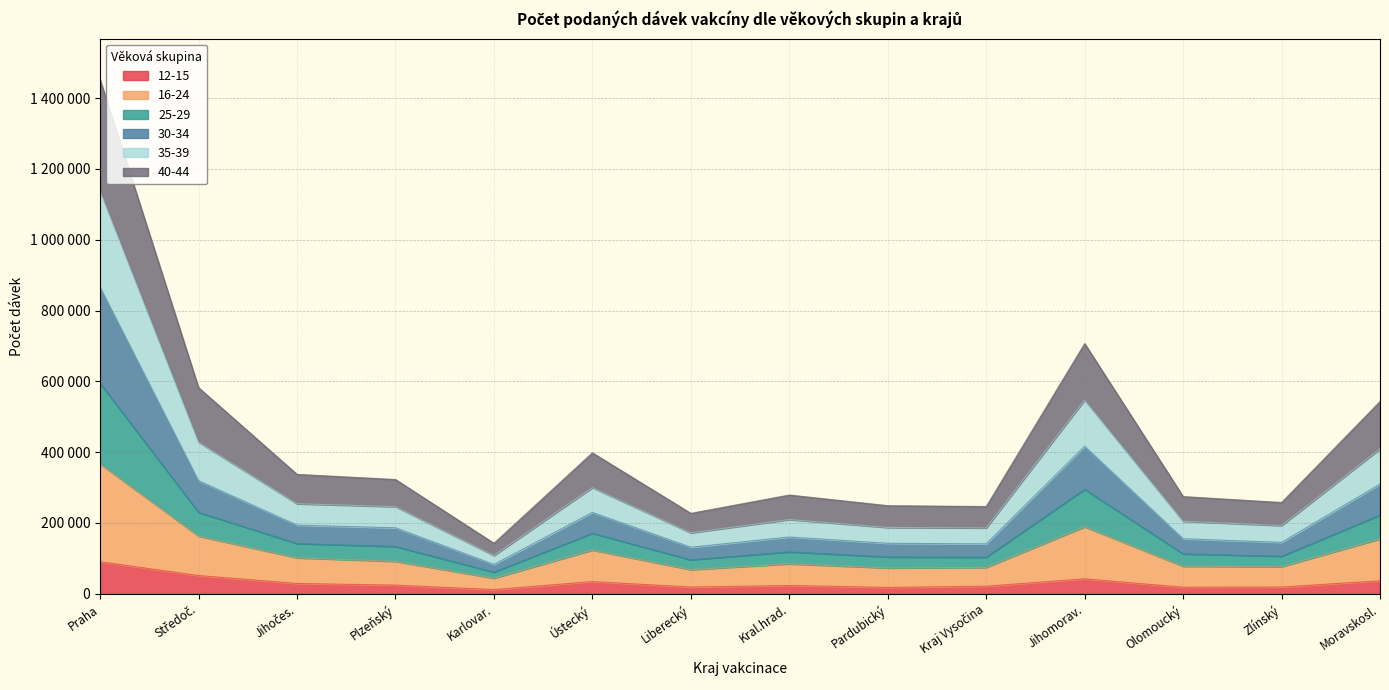

What position from the left is Kraj Vysočina?

10